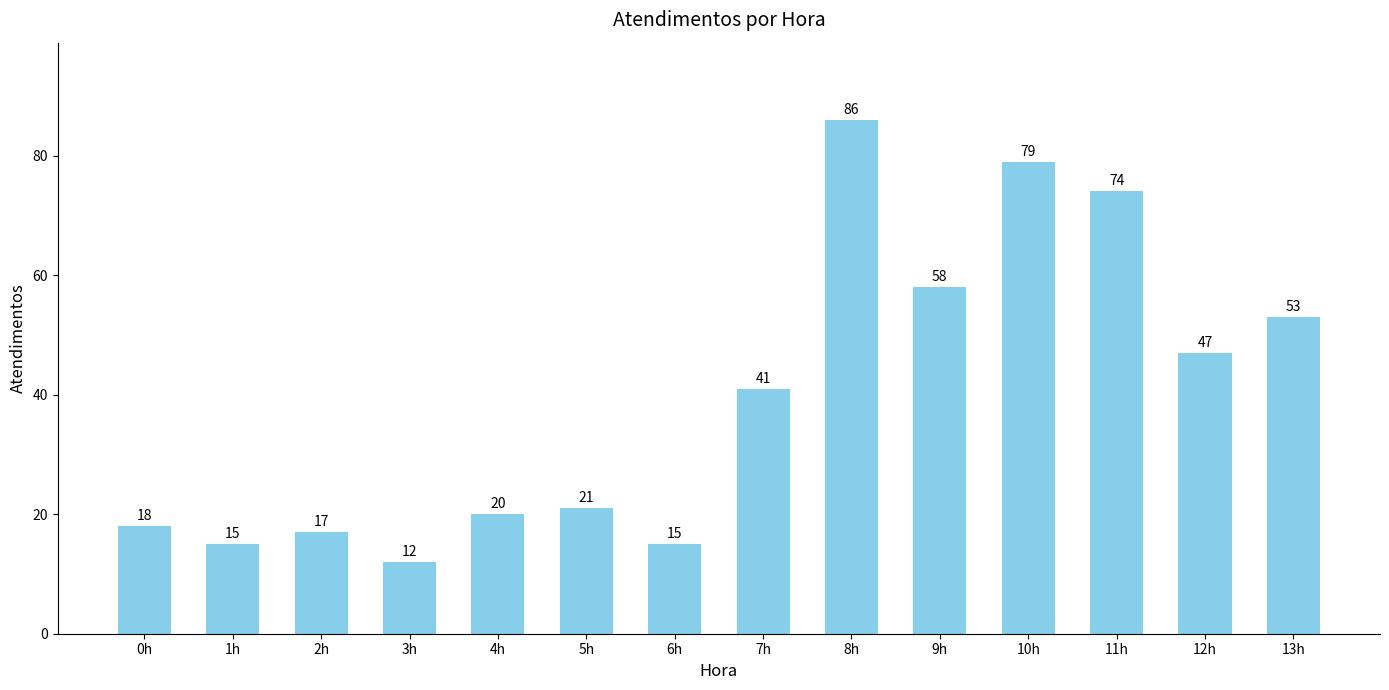

Reading left to right, transcribe all the data shown in this chart.

0h=18	1h=15	2h=17	3h=12	4h=20	5h=21	6h=15	7h=41	8h=86	9h=58	10h=79	11h=74	12h=47	13h=53